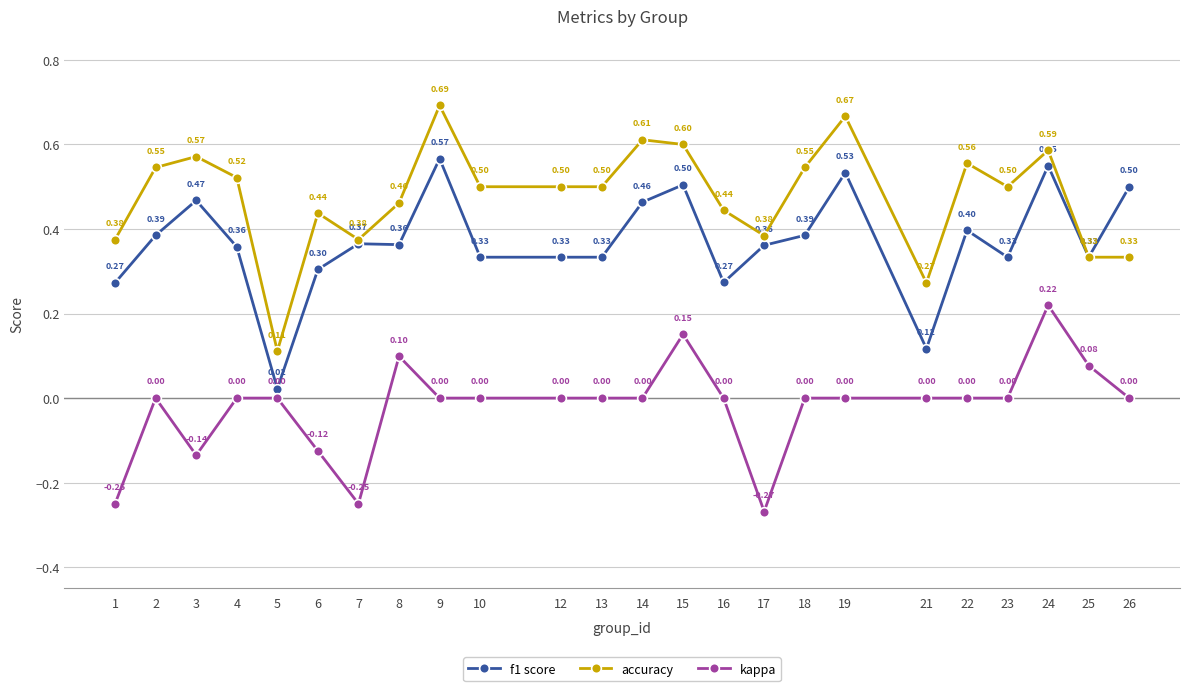

Is this an area chart (filled region under the line)?

No